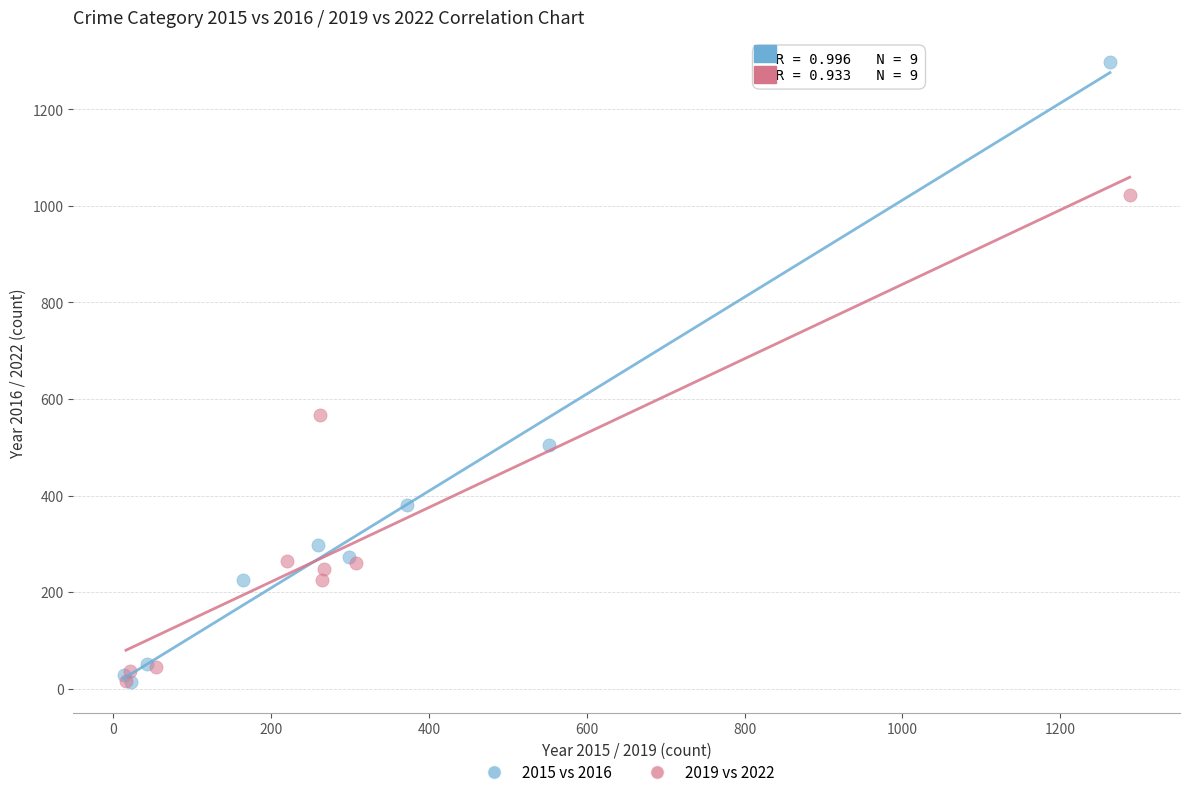

Which series has the widest spread of Y values?

2015 vs 2016